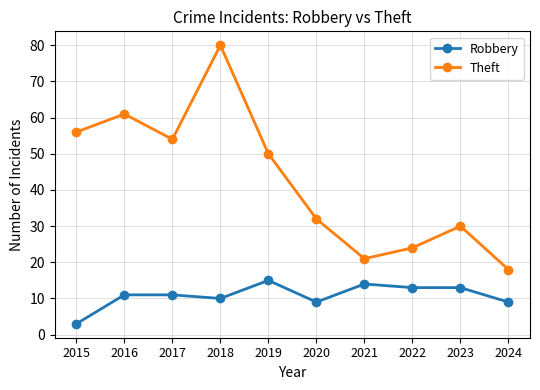

How many values in the Theft series are below 50?

5